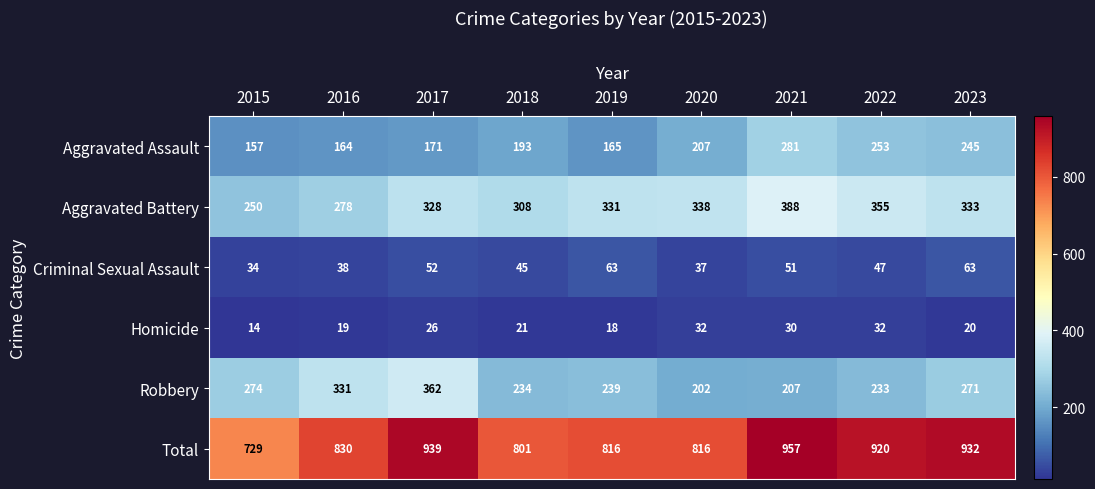

How many data points does each series have?

9